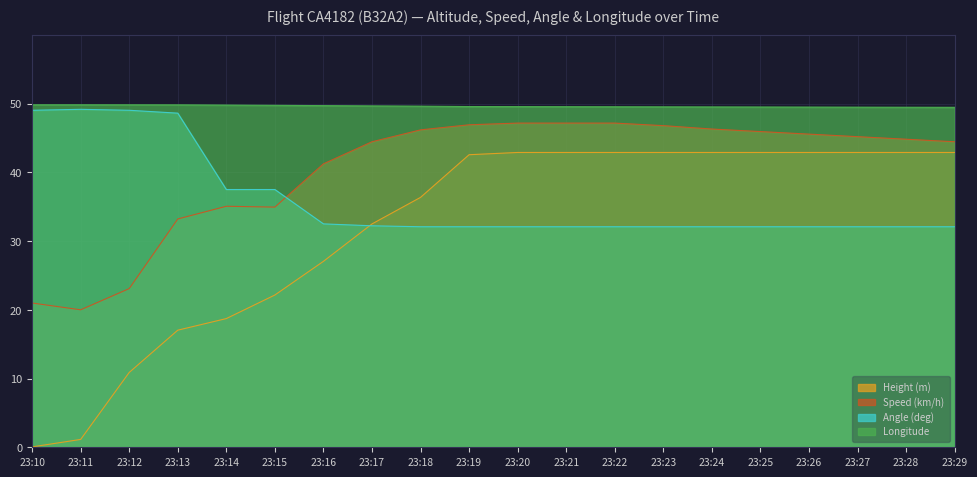

Which series has the widest spread of values?

Height (m)